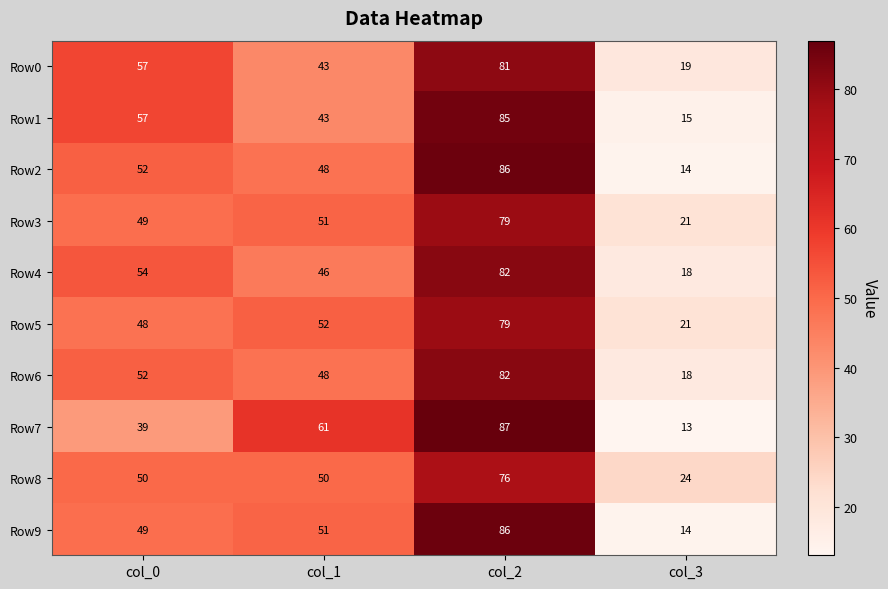

At which category is the sum across all series the highest?

col_2